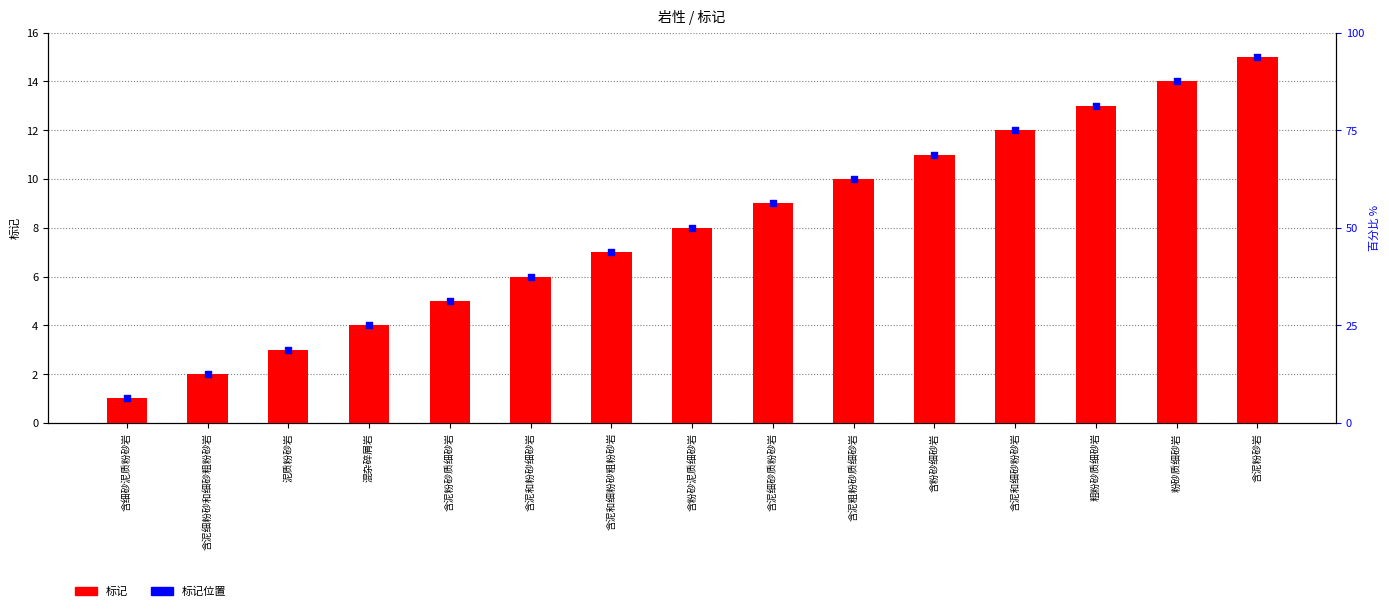

What are all the series names shown in the legend?

标记, 标记位置